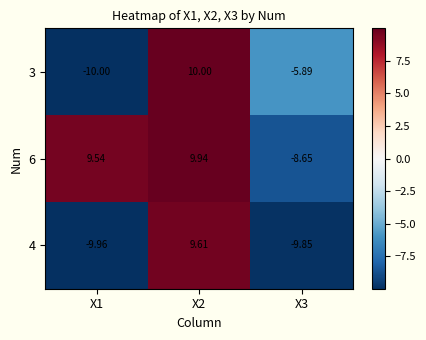

Is the value of 6 at X2 greater than the value of 3 at X1?

Yes